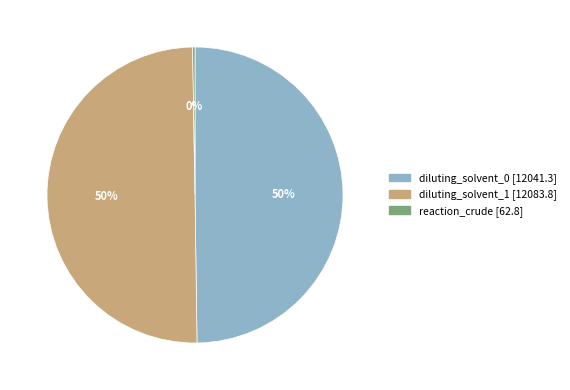

True or false: diluting_solvent_1 accounts for 58% of the total.

False